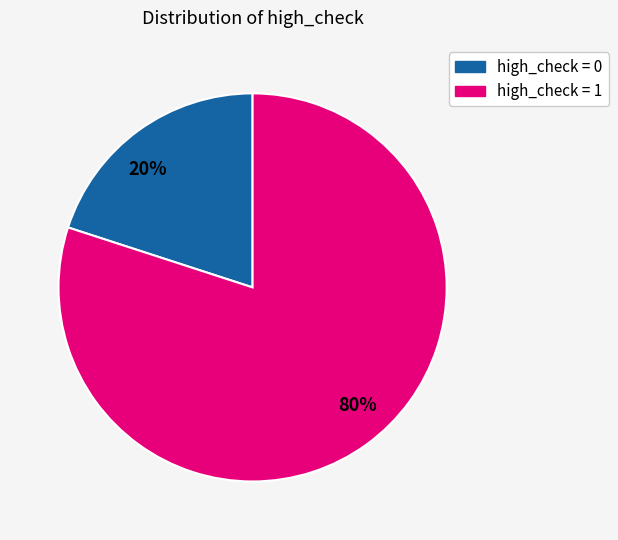

To the nearest percent, what is the difference between the largest and smallest slice percentages?

60%